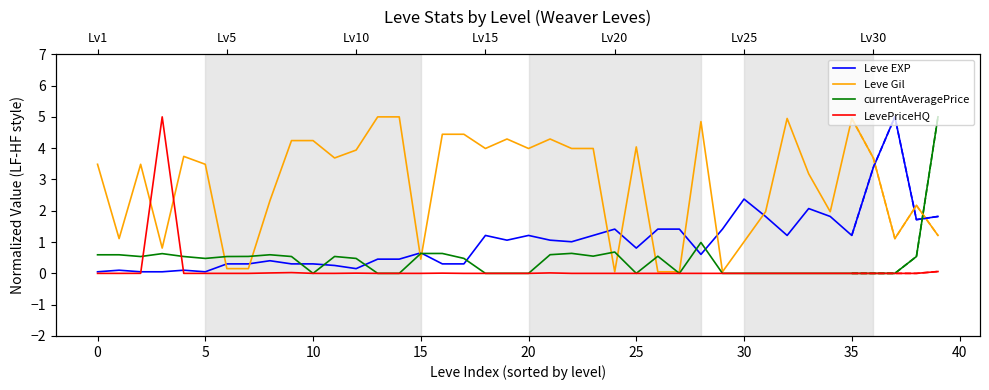

Which series ends up on top after the final intersection of Leve Gil and LevePriceHQ?

Leve Gil